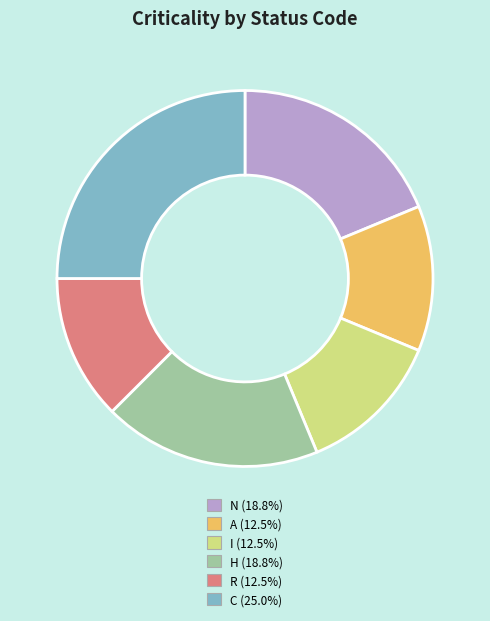

Combined, do I and R account for over 50%?

No